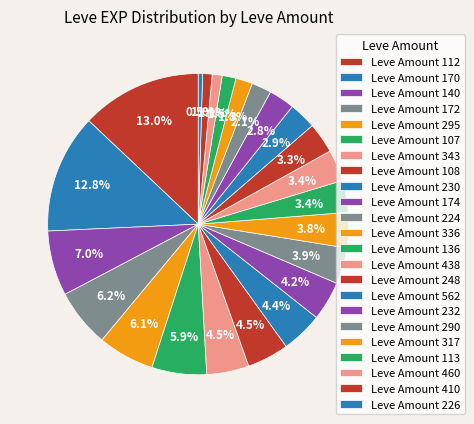

How many segments does this pie chart have?

23